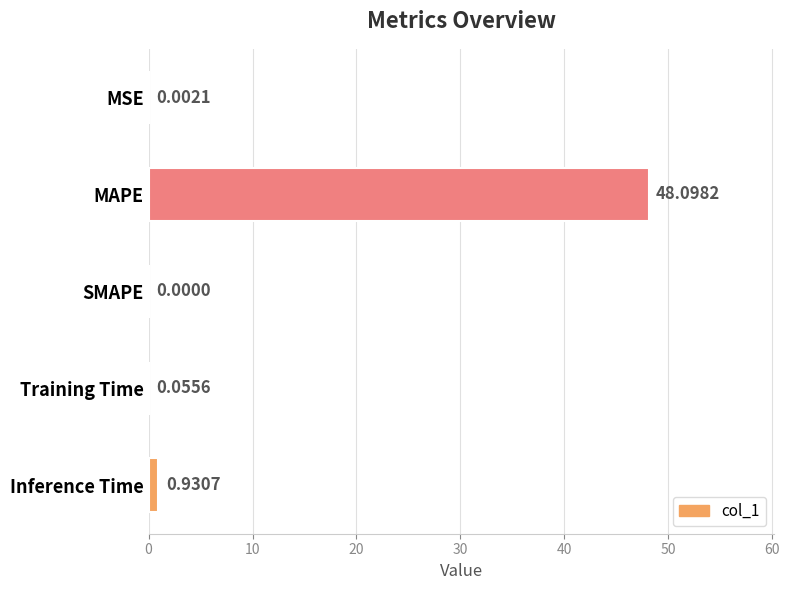

Which category has the highest value across all series?

MAPE